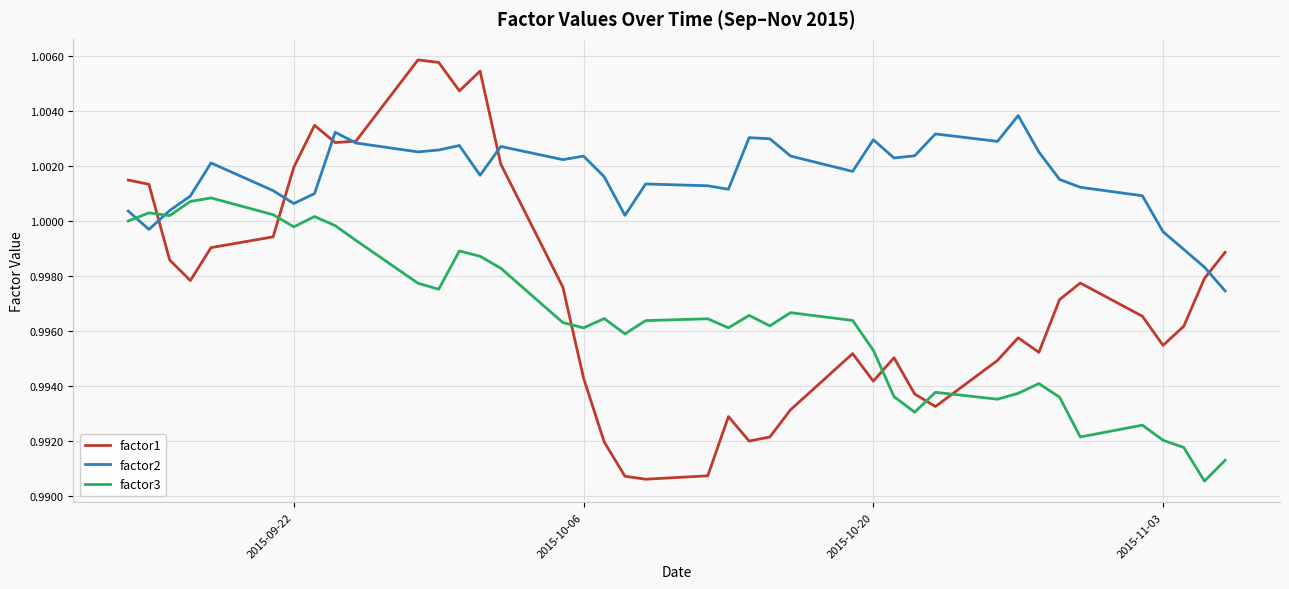

Rank the series by their maximum value, from highest to lowest.

factor1, factor2, factor3